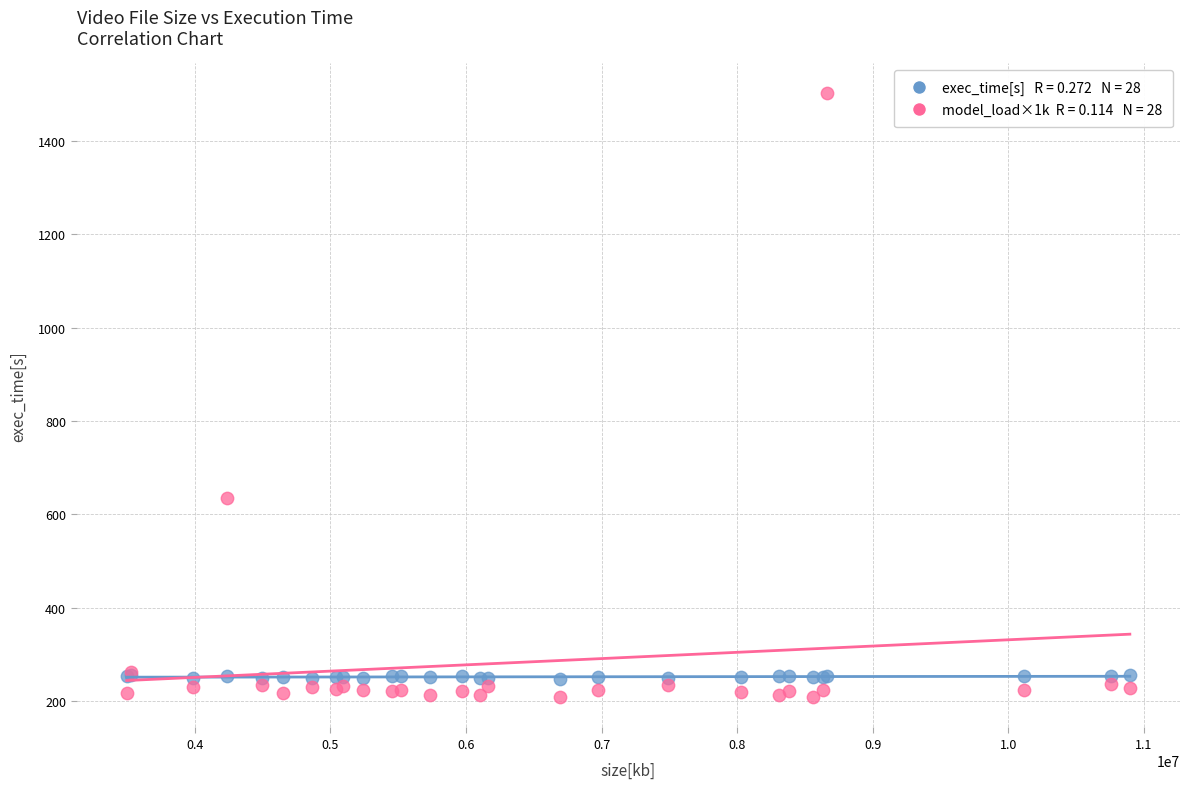

Across all series, what Y value is closest to 855?

634.7